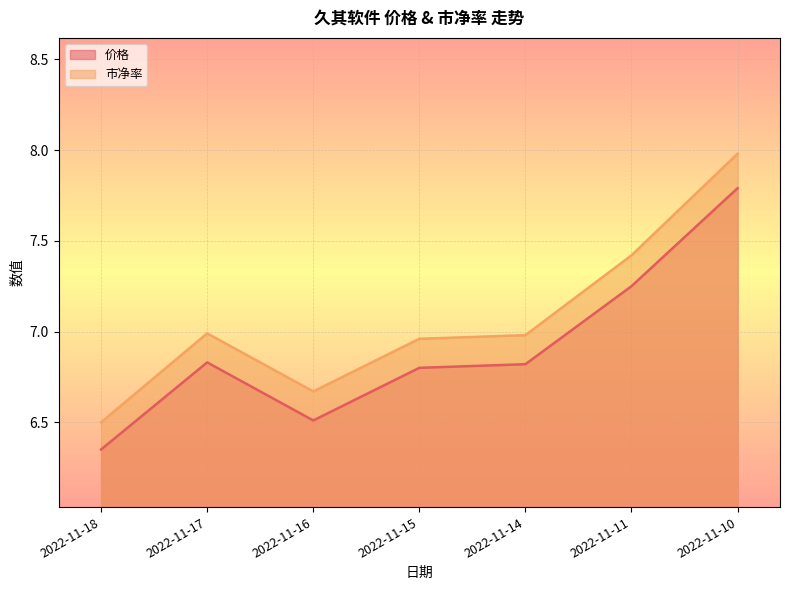

At which category does 市净率 reach its first local peak?

2022-11-17